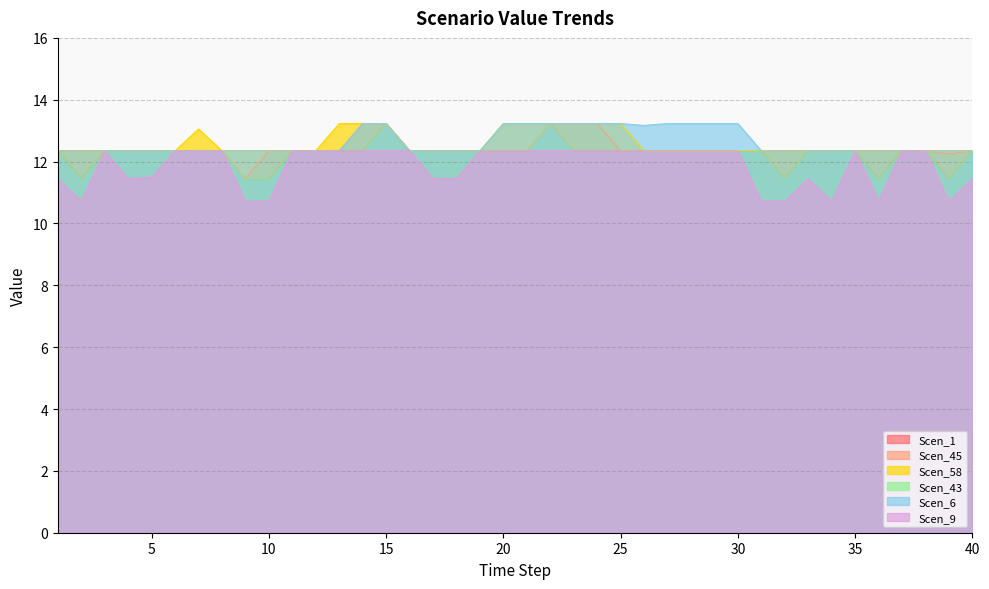

The value of Scen_9 at 28 is 7.6. True or false?

False